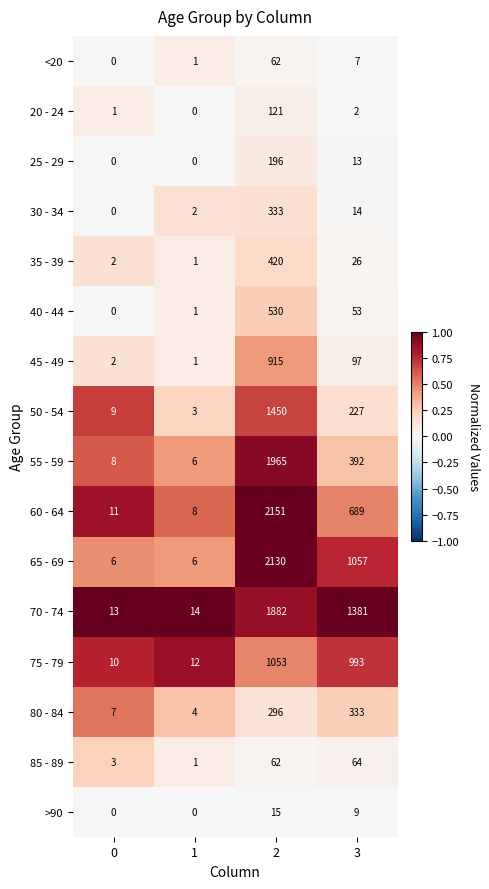

The value of 85 - 89 at 1 is 0. True or false?

False